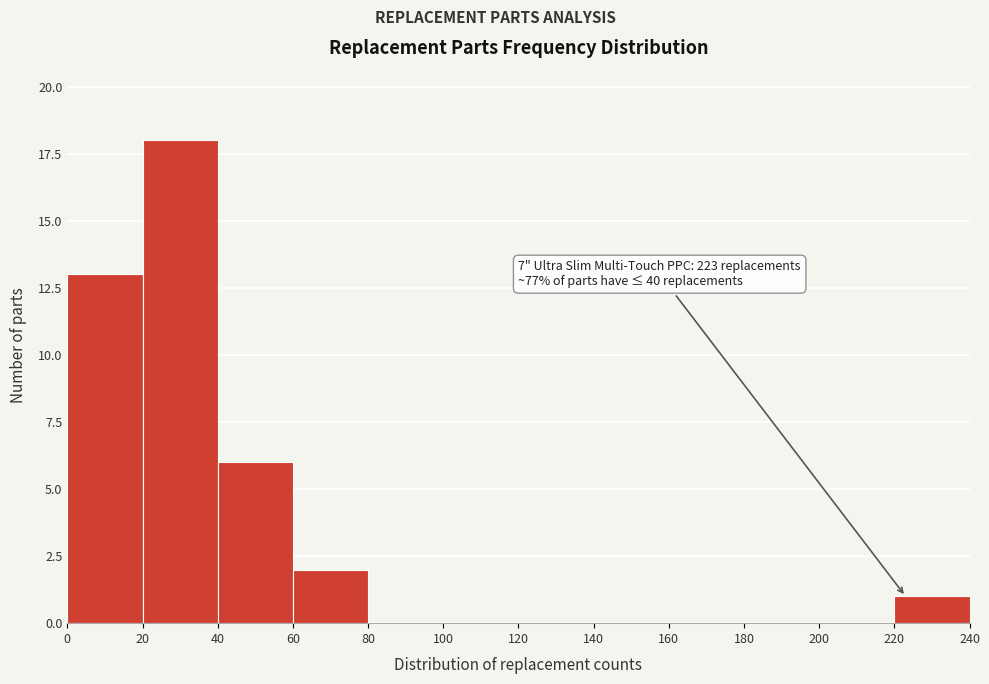

Over which range of the x-axis is the bar tallest?

20 to 40